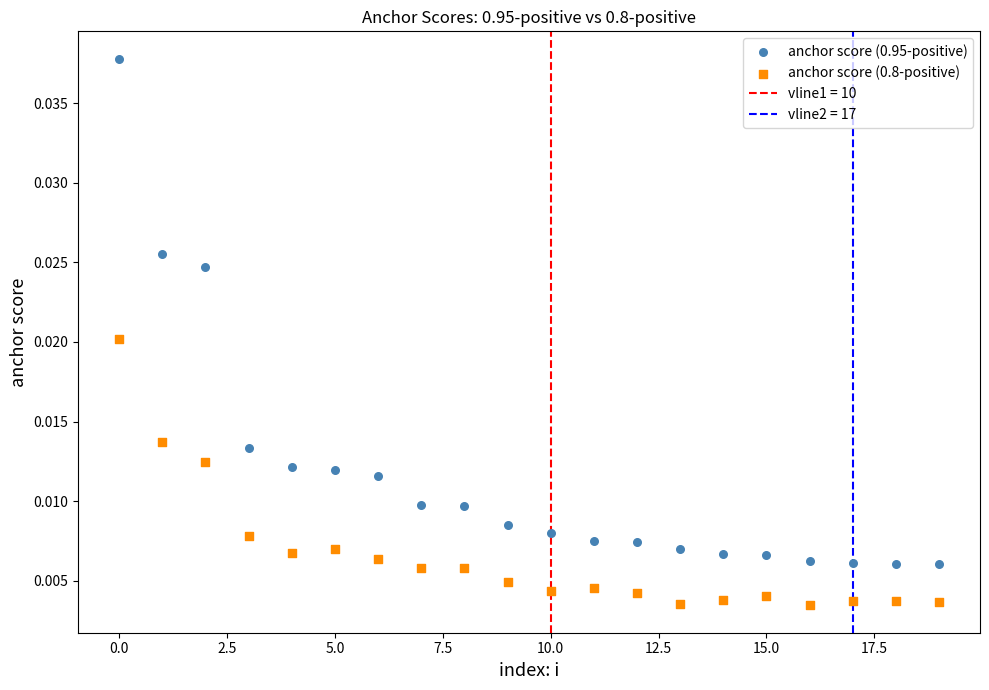

Which series contains the highest Y value?

anchor score (0.95-positive)